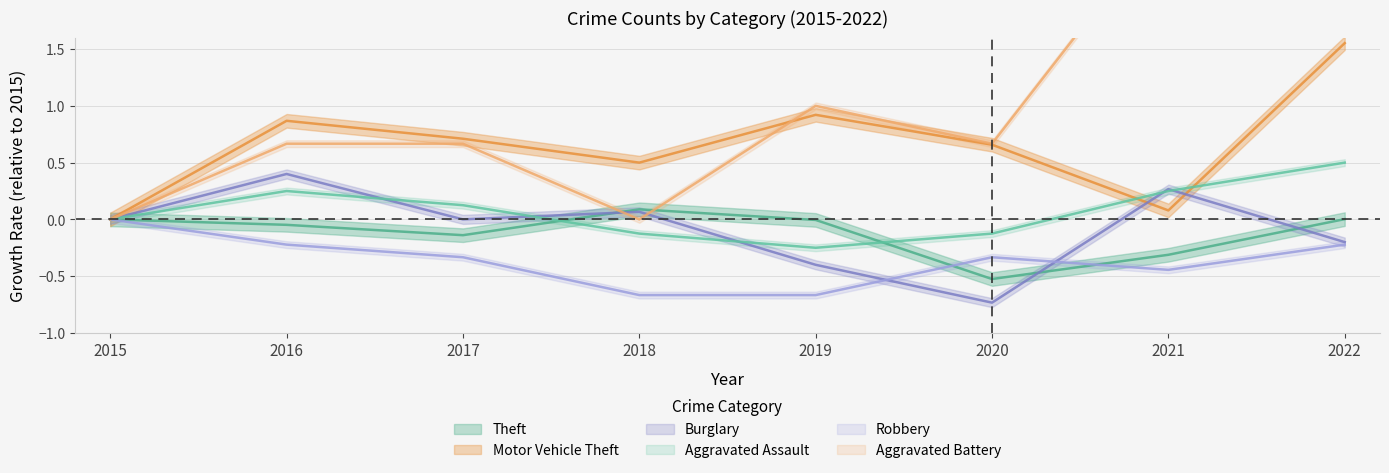

At which label is Aggravated Assault closest to 0?

2015